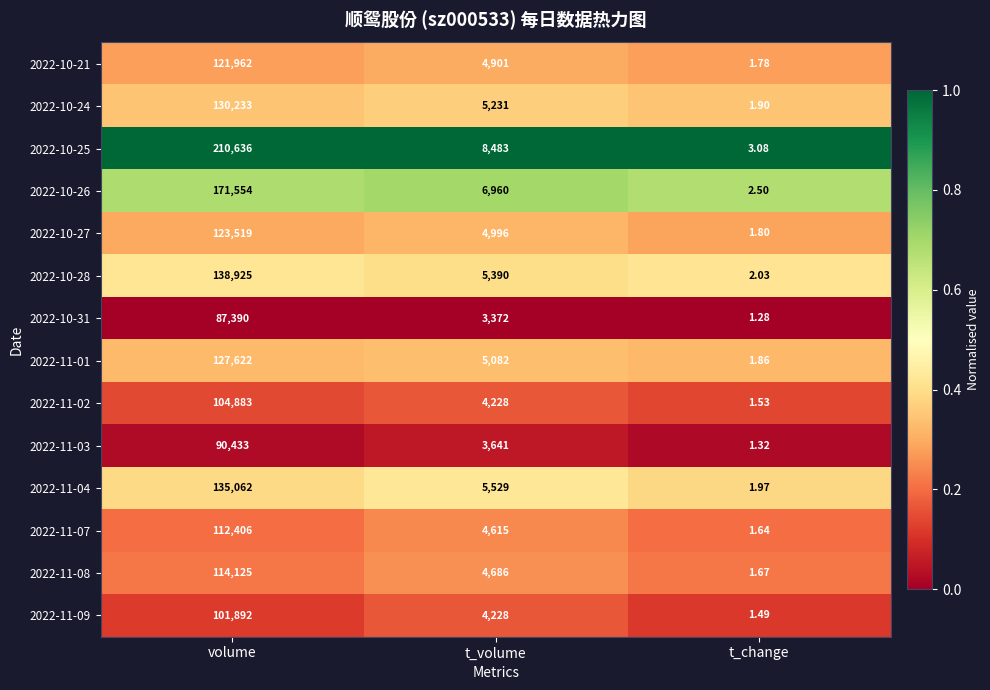

At which category does the chart reach its peak across all series?

volume